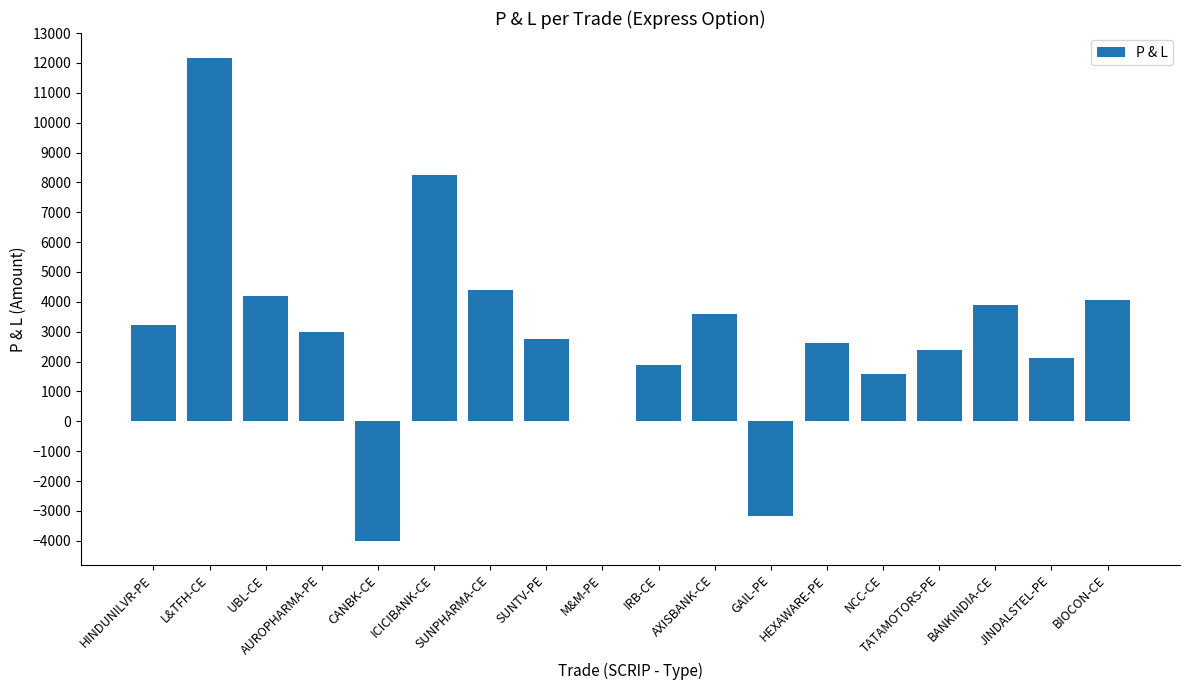

What is the maximum value shown in the chart?

12150.0